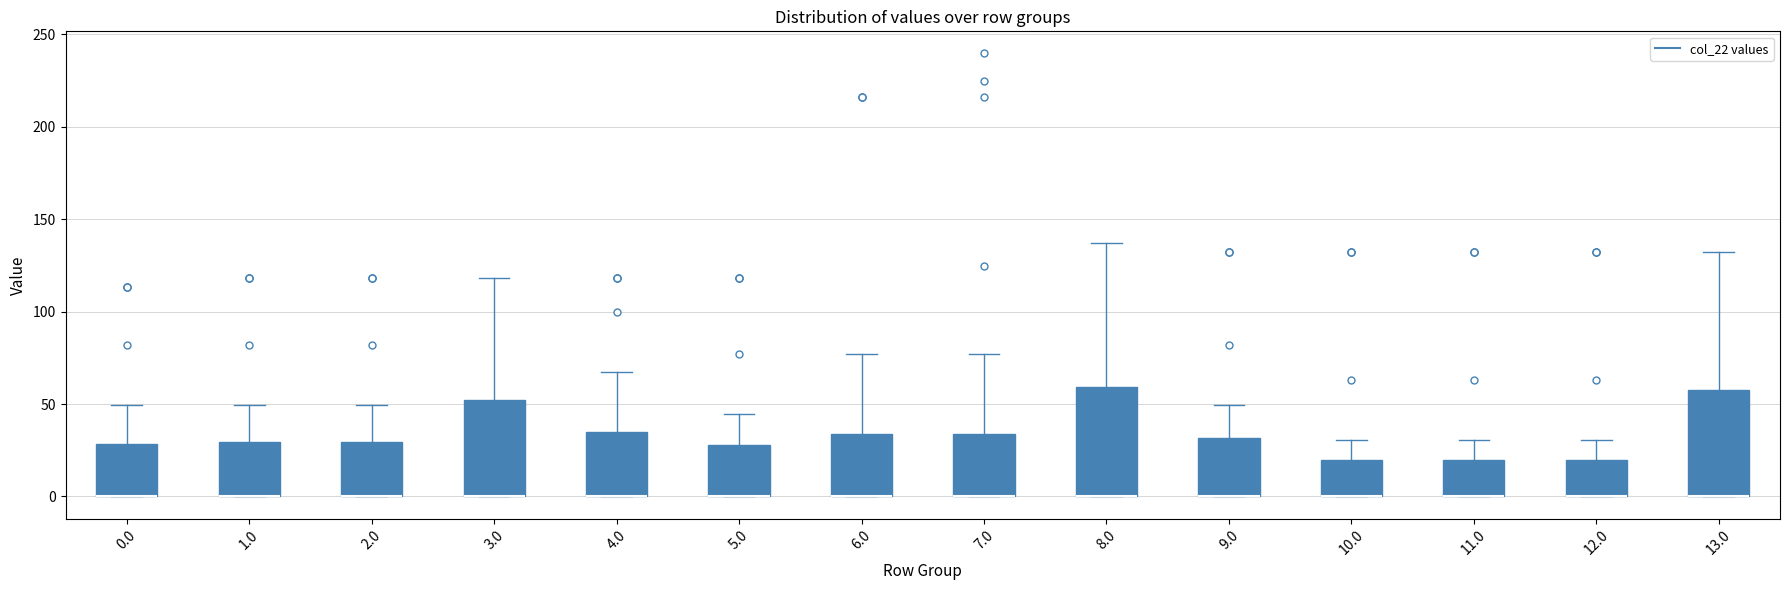

Reading left to right, transcribe this box plot: for each box, give where its median line is, the range the box spans, and where its two whiskers end, as read against the y-axis. The values are not printed on the chart, so give them approximately, as read against the axis.

0.0: median 0 (drawn on the box's lower edge), box 0 to 30, whiskers 0 to 50
1.0: median 0 (drawn on the box's lower edge), box 0 to 30, whiskers 0 to 50
2.0: median 0 (drawn on the box's lower edge), box 0 to 30, whiskers 0 to 50
3.0: median 0 (drawn on the box's lower edge), box 0 to 50, whiskers 0 to 120
4.0: median 0 (drawn on the box's lower edge), box 0 to 35, whiskers 0 to 65
5.0: median 0 (drawn on the box's lower edge), box 0 to 30, whiskers 0 to 45
6.0: median 0 (drawn on the box's lower edge), box 0 to 35, whiskers 0 to 75
7.0: median 0 (drawn on the box's lower edge), box 0 to 35, whiskers 0 to 75
8.0: median 0 (drawn on the box's lower edge), box 0 to 60, whiskers 0 to 135
9.0: median 0 (drawn on the box's lower edge), box 0 to 30, whiskers 0 to 50
10.0: median 0 (drawn on the box's lower edge), box 0 to 20, whiskers 0 to 30
11.0: median 0 (drawn on the box's lower edge), box 0 to 20, whiskers 0 to 30
12.0: median 0 (drawn on the box's lower edge), box 0 to 20, whiskers 0 to 30
13.0: median 0 (drawn on the box's lower edge), box 0 to 55, whiskers 0 to 130